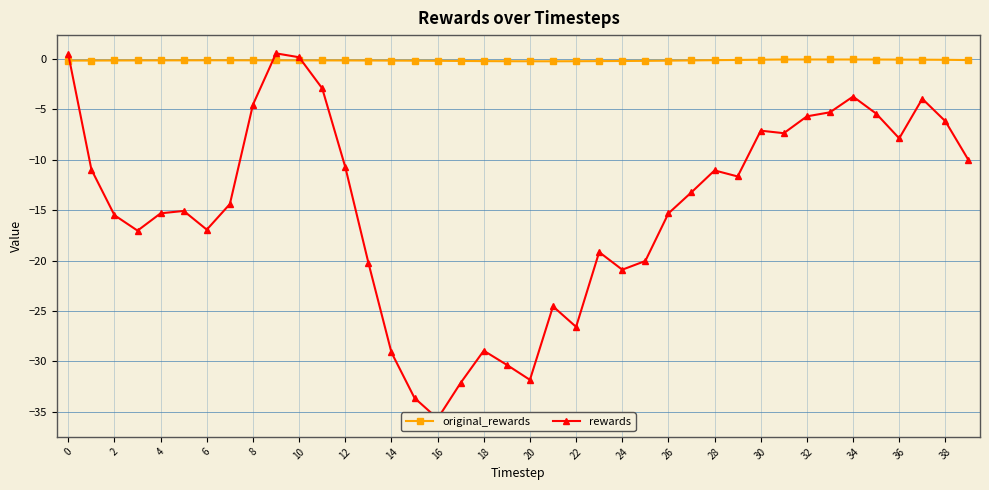

At 27, list the series in order from smallest to largest.

rewards, original_rewards